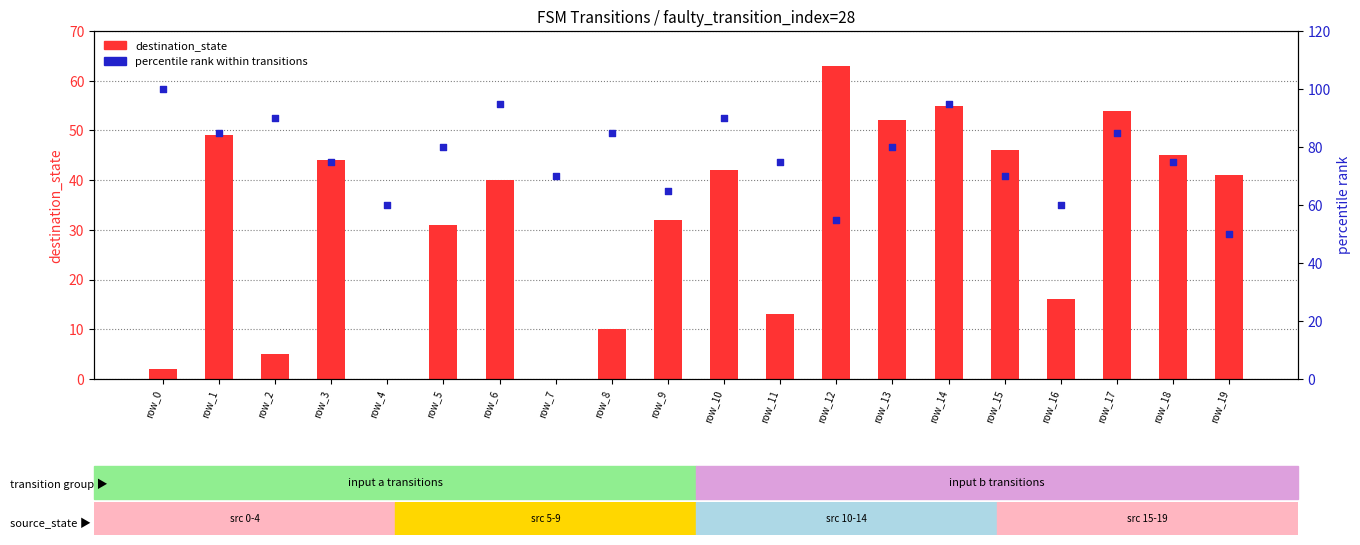

Which series reaches the minimum Y coordinate?

destination_state